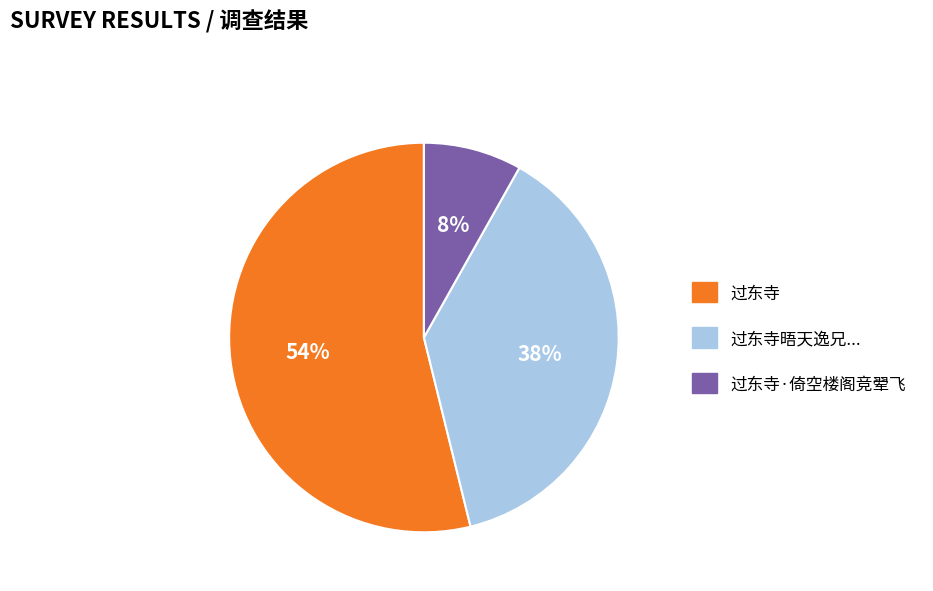

What is the smallest slice in the pie chart?

过东寺·倚空楼阁竞翚飞